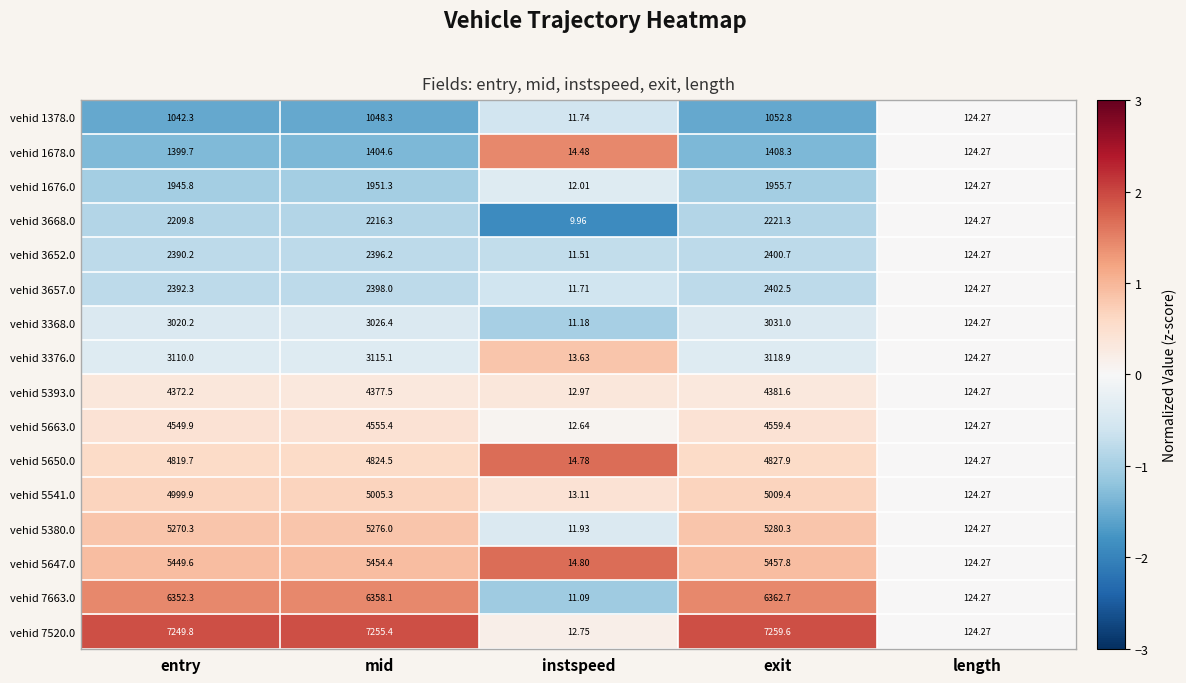

At which label does vehid 5647.0 reach its peak?

exit